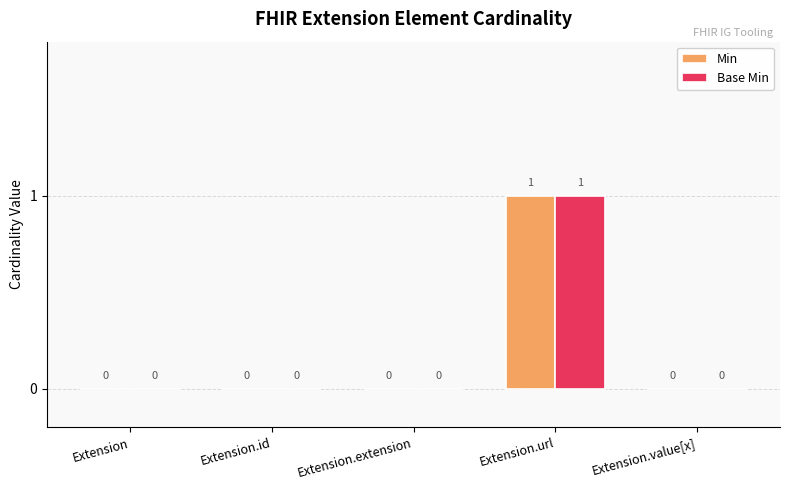

Reading left to right, extract all data points from this chart.

Min: Extension=0	Extension.id=0	Extension.extension=0	Extension.url=1	Extension.value[x]=0
Base Min: Extension=0	Extension.id=0	Extension.extension=0	Extension.url=1	Extension.value[x]=0